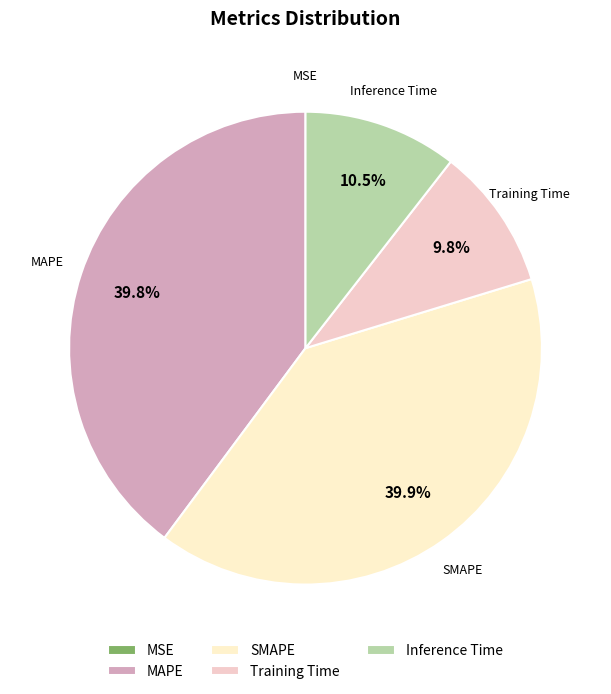

What percentage is NOT represented by SMAPE?

60.1%